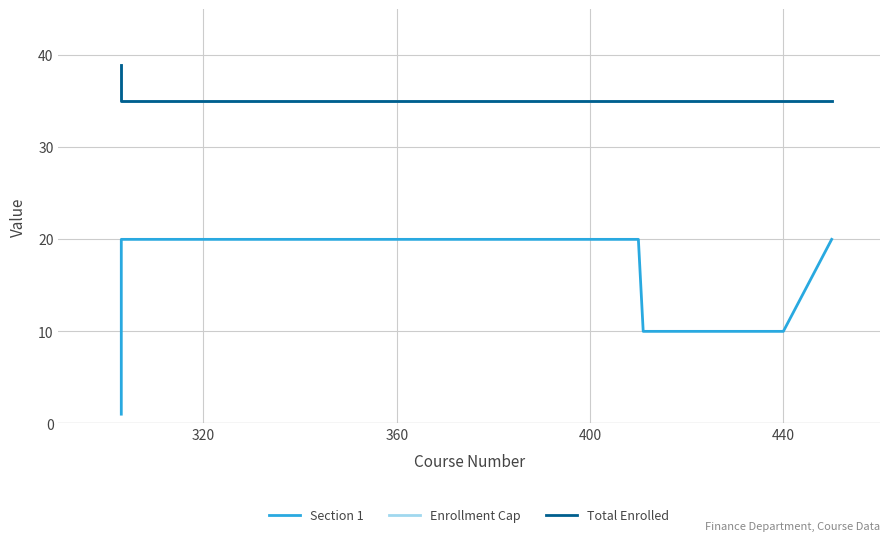

Which series has the widest spread of values?

Section 1